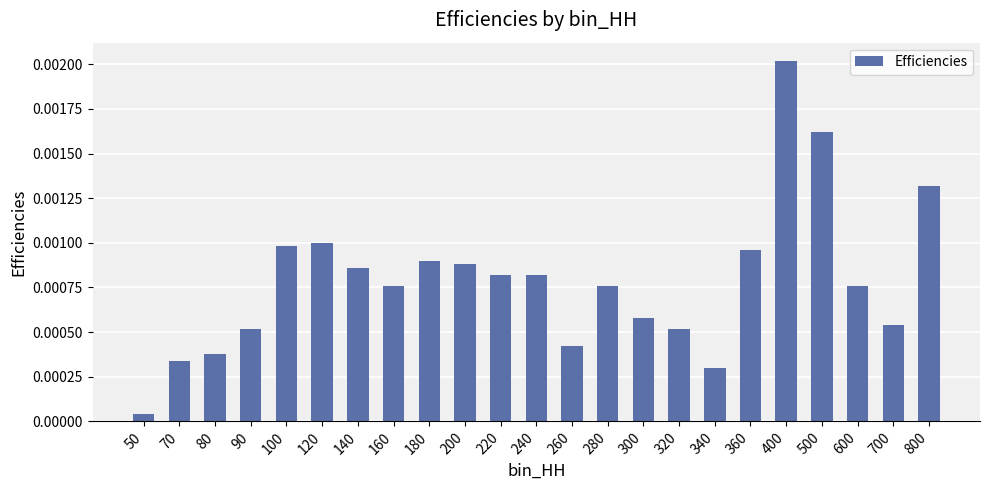

Which category has the lowest value across all series?

50